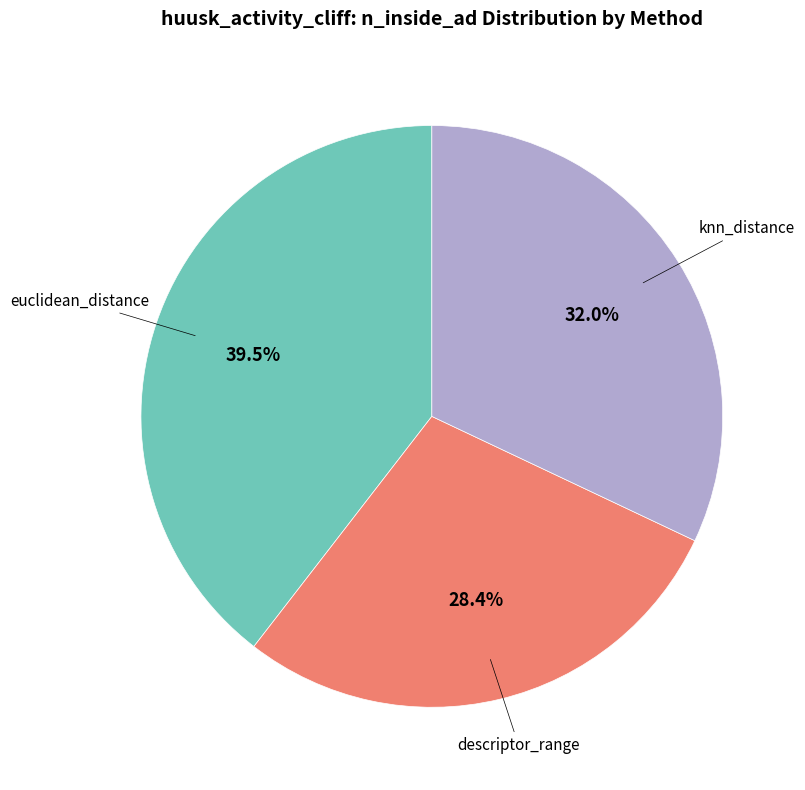

Is there a majority slice in this chart?

No